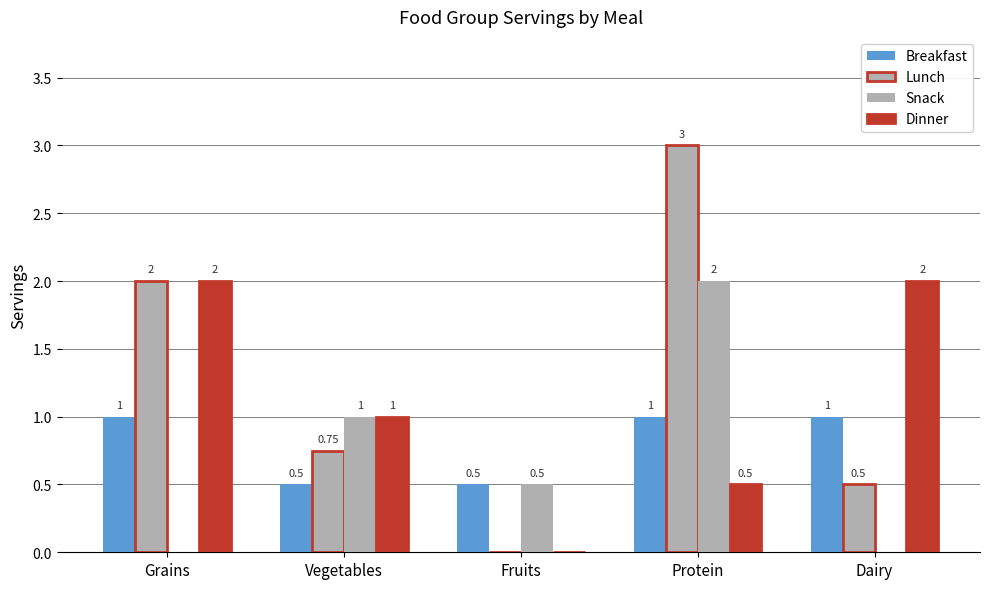

Are the bars horizontal?

No